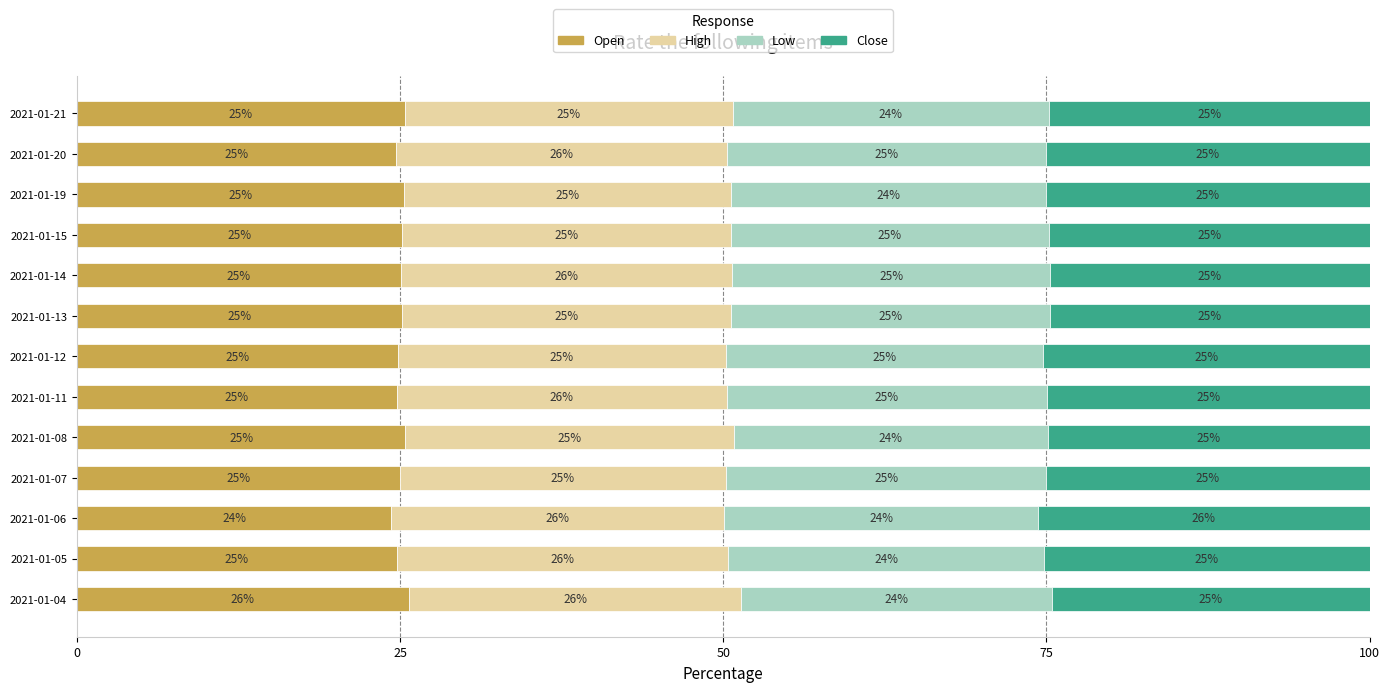

What value does the Open series have at 2021-01-13?

25.1